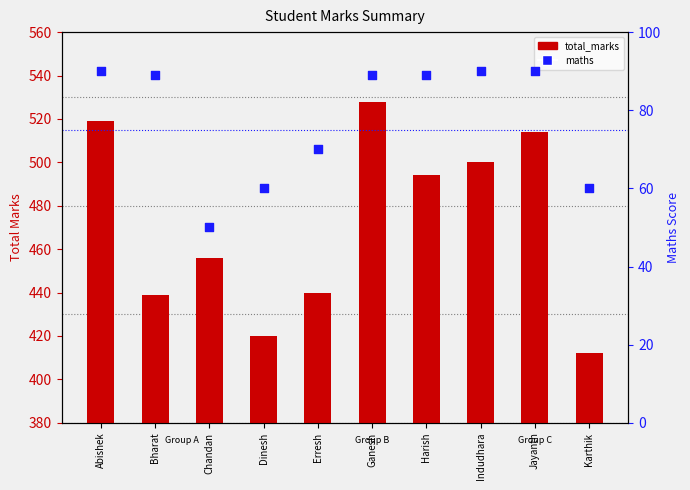

At which category is the sum across all series the highest?

Ganesh